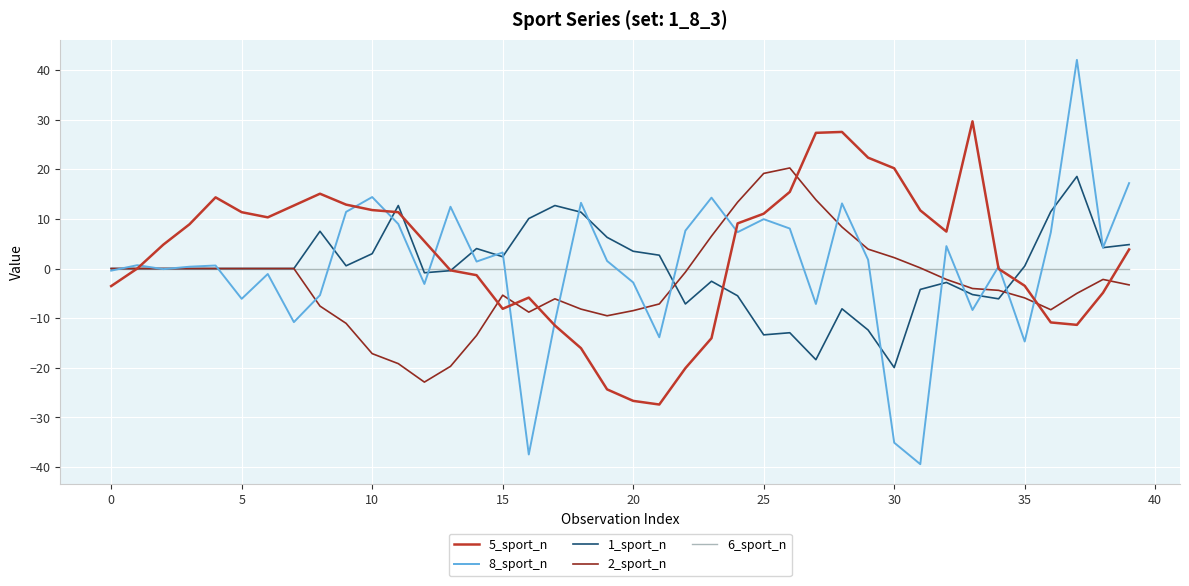

Which series has the widest spread of values?

8_sport_n